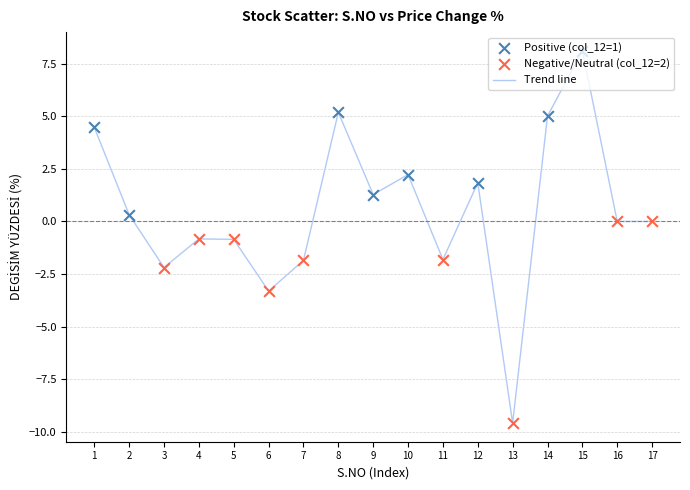

What is the change in value from 11 to 14?

+6.8